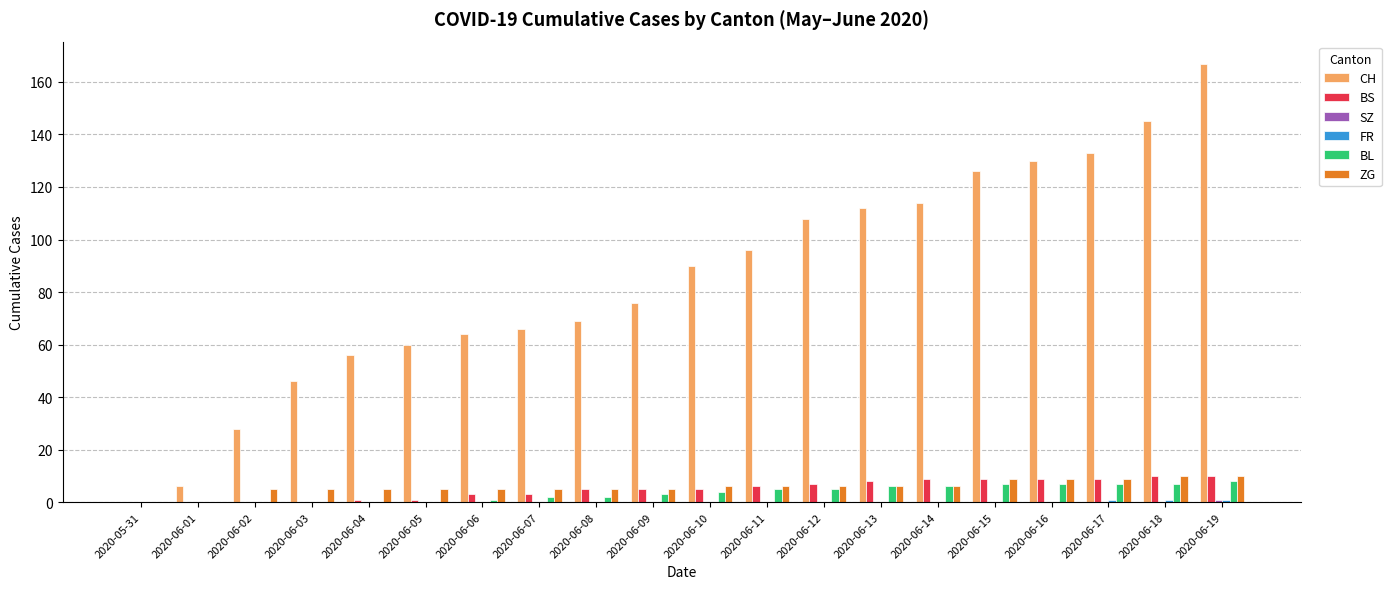

What is the spread (max minus min) of values at 2020-06-01?

6